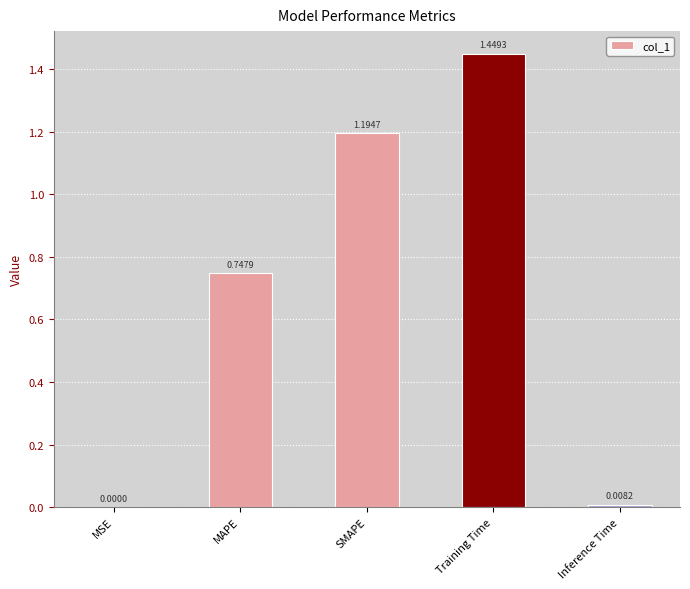

At which label is the value closest to 0?

MSE